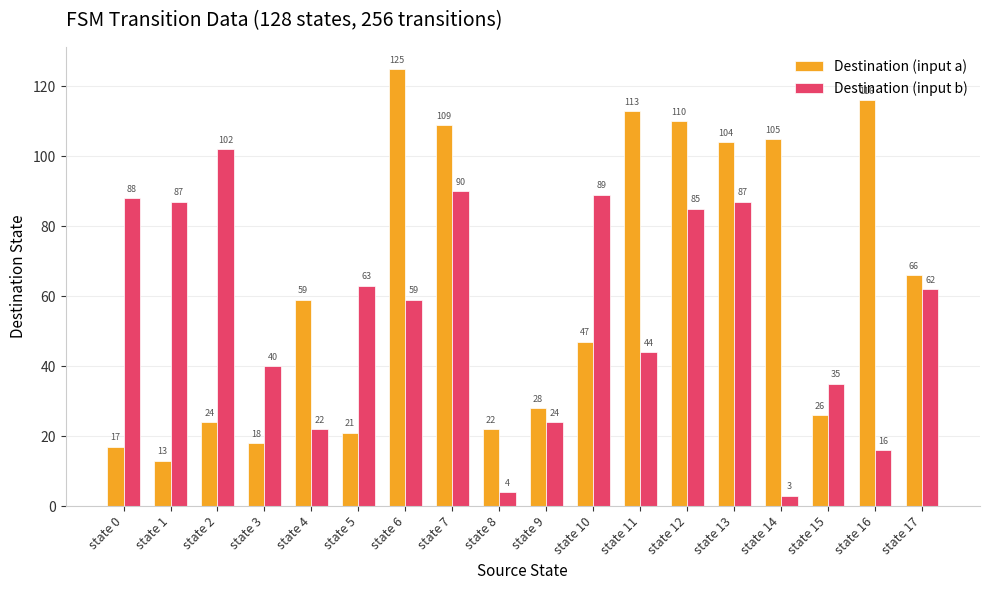

What are all the series names shown in the legend?

Destination (input a), Destination (input b)